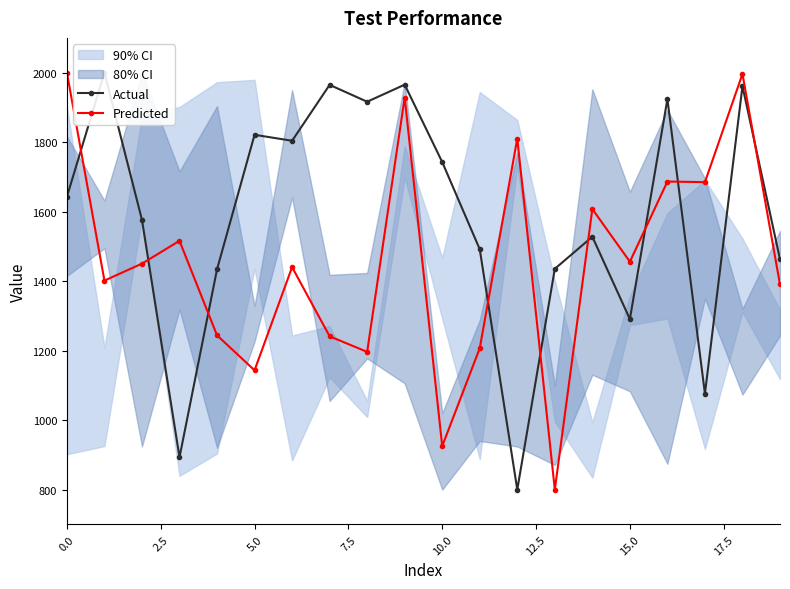

Does the chart have visible grid lines?

No